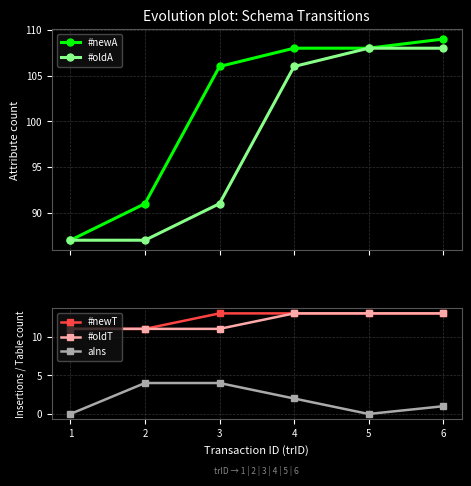

Does the chart display data point markers on the line(s)?

Yes